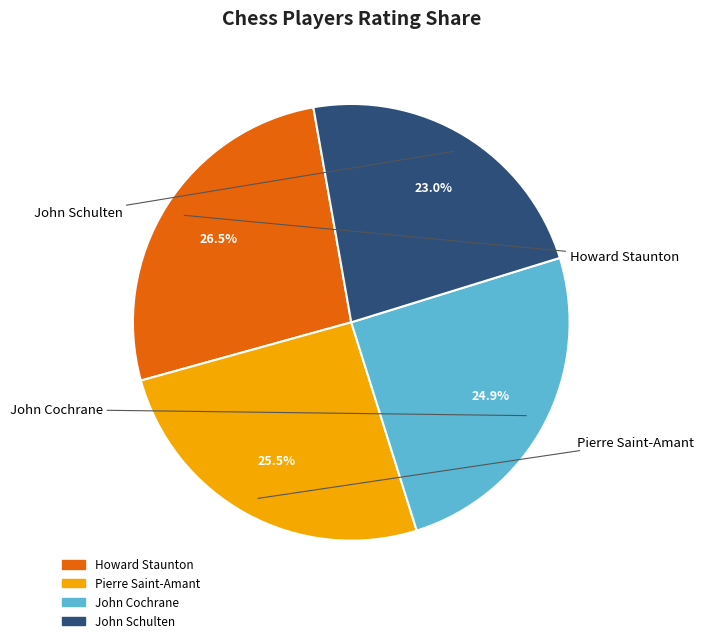

How many segments does this pie chart have?

4